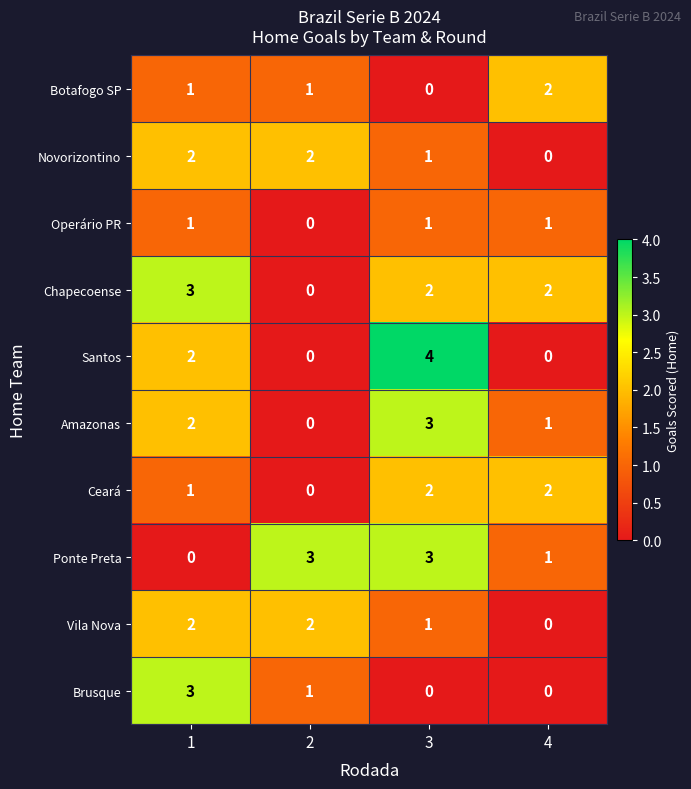

The value of Operário PR at 2 is 0. True or false?

True